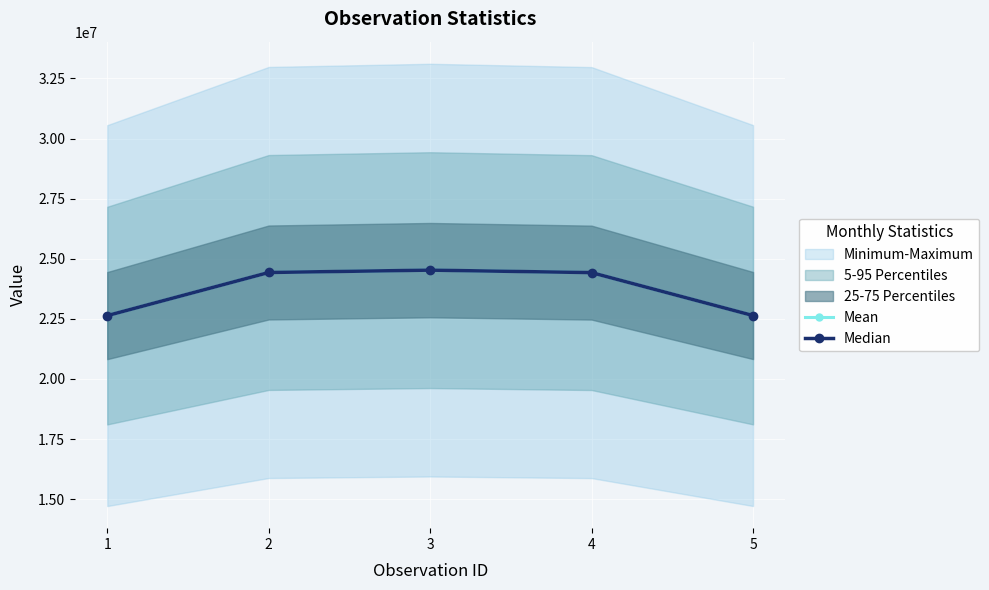

Reading right to left, what are all the values shown in this chart?

Mean: 22635967.0	24422102.5	24524595.0	24426732.5	22633127.0
Median: 22635967.0	24422102.5	24524595.0	24426732.5	22633127.0